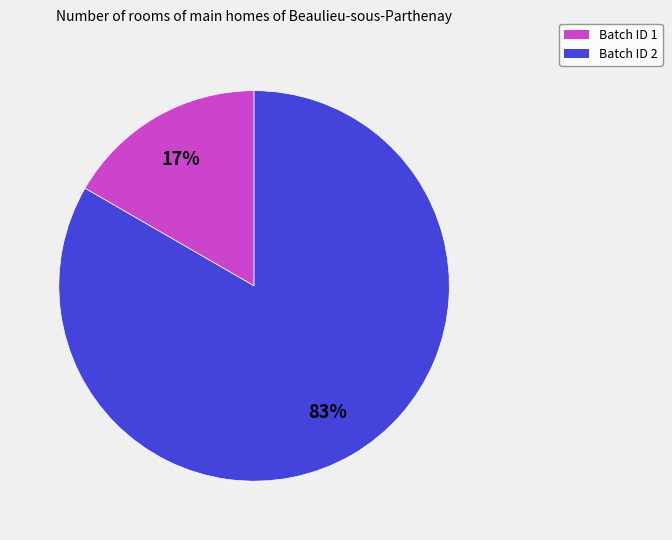

What percentage is the Batch ID 2 slice, to the nearest percent?

83%